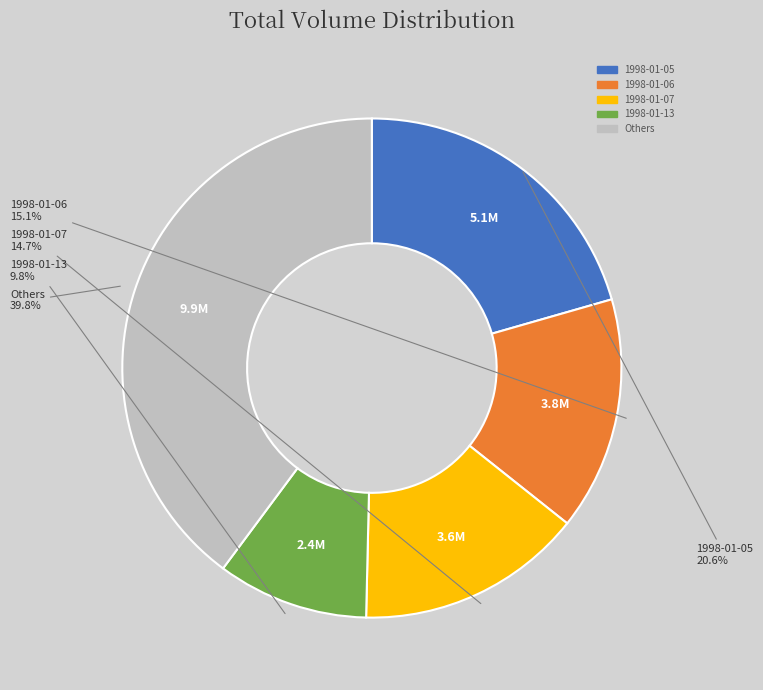

Is there a majority slice in this chart?

No